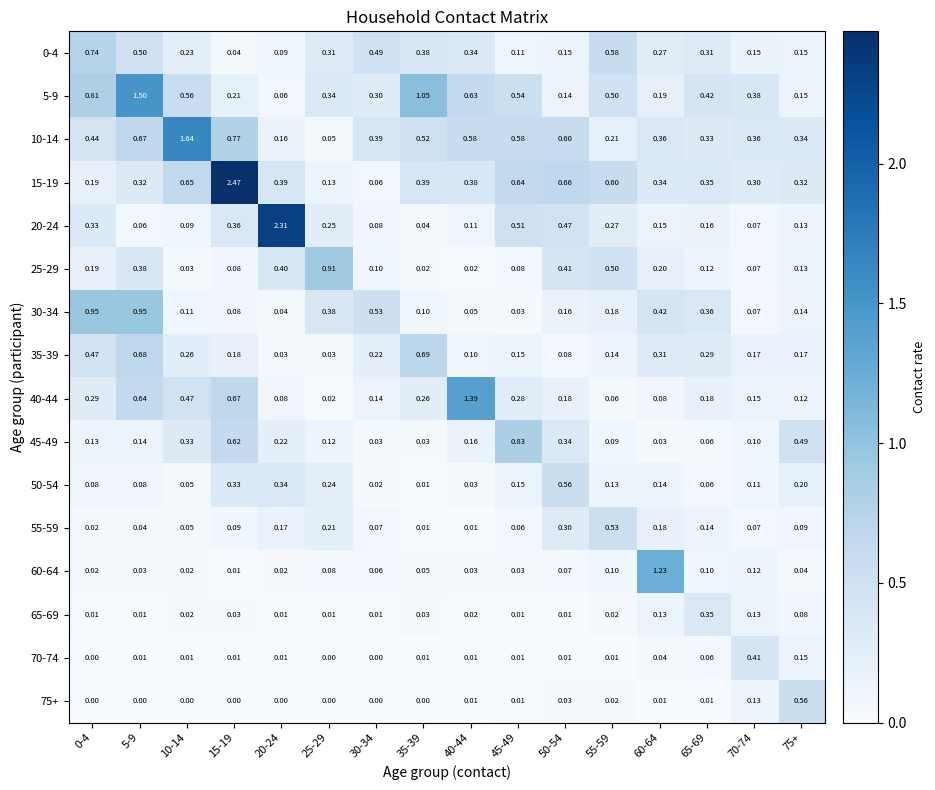

Is the value of 5-9 at 45-49 greater than the value of 65-69 at 10-14?

Yes